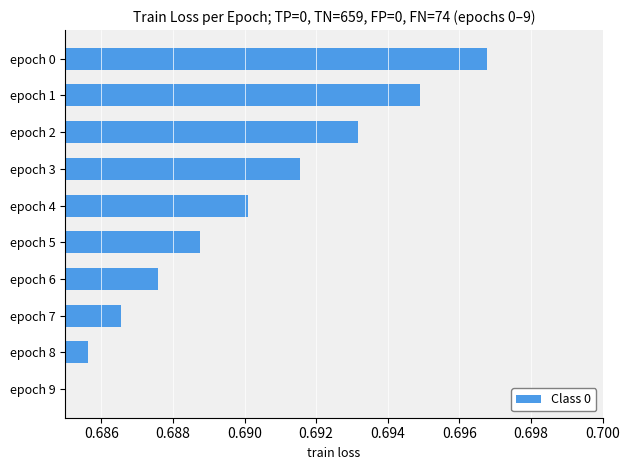

What is the sum of all values?

6.9